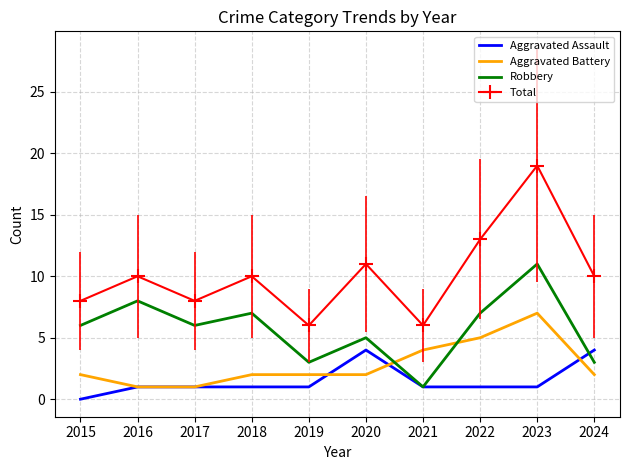

What is the spread (max minus min) of values at 2016?

9